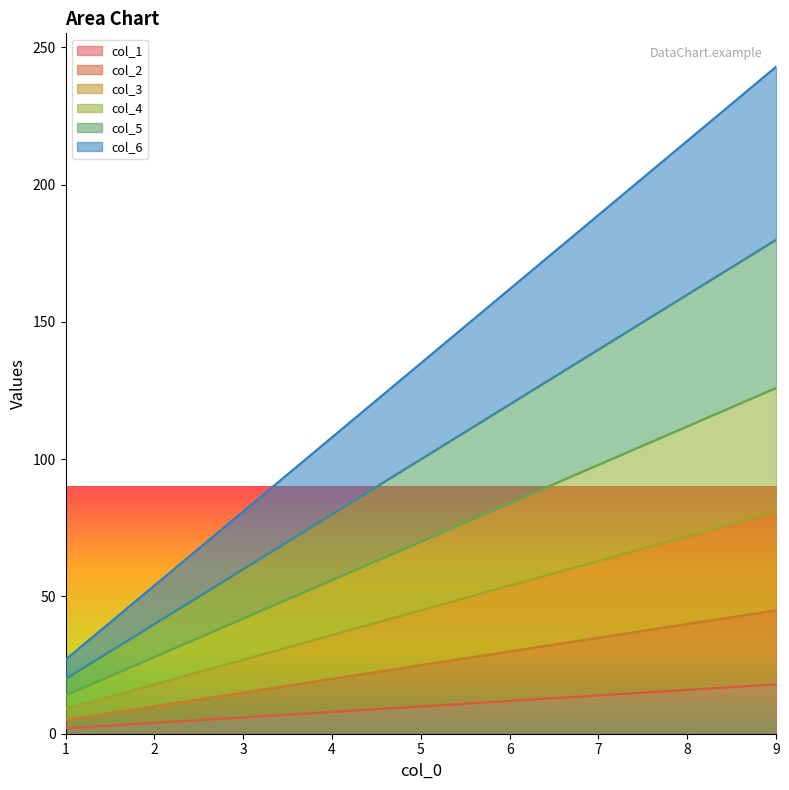

What is the total value across all series at 1?

27